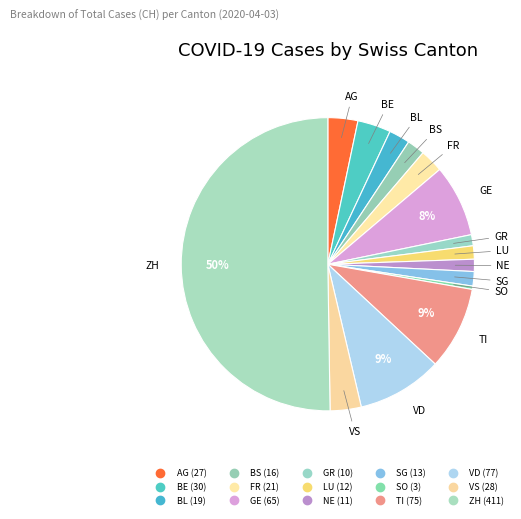

To the nearest percent, what is the combined percentage of GR and BE?

5%